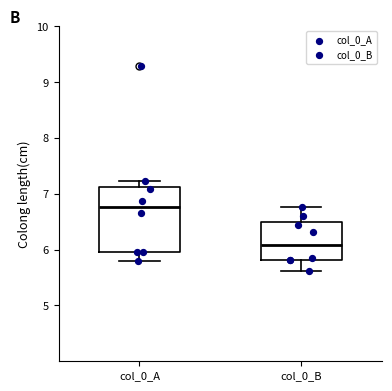

Reading left to right, transcribe this box plot: for each box, give where its median line is, the range the box spans, and where its two whiskers end, as read against the y-axis. The values are not printed on the chart, so give them approximately, as read against the axis.

col_0_A: median 6.8, box 5.9 to 7.1, whiskers 5.8 to 7.2
col_0_B: median 6.1, box 5.8 to 6.5, whiskers 5.6 to 6.8